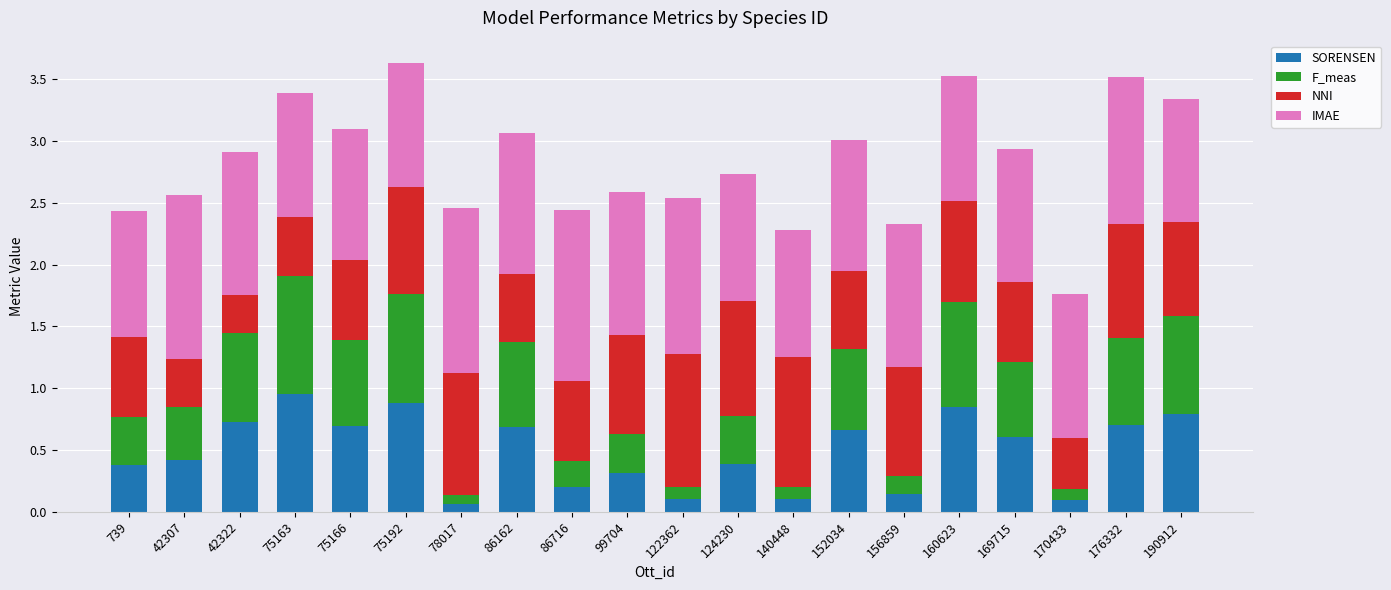

What is the sum of all SORENSEN values?

9.8